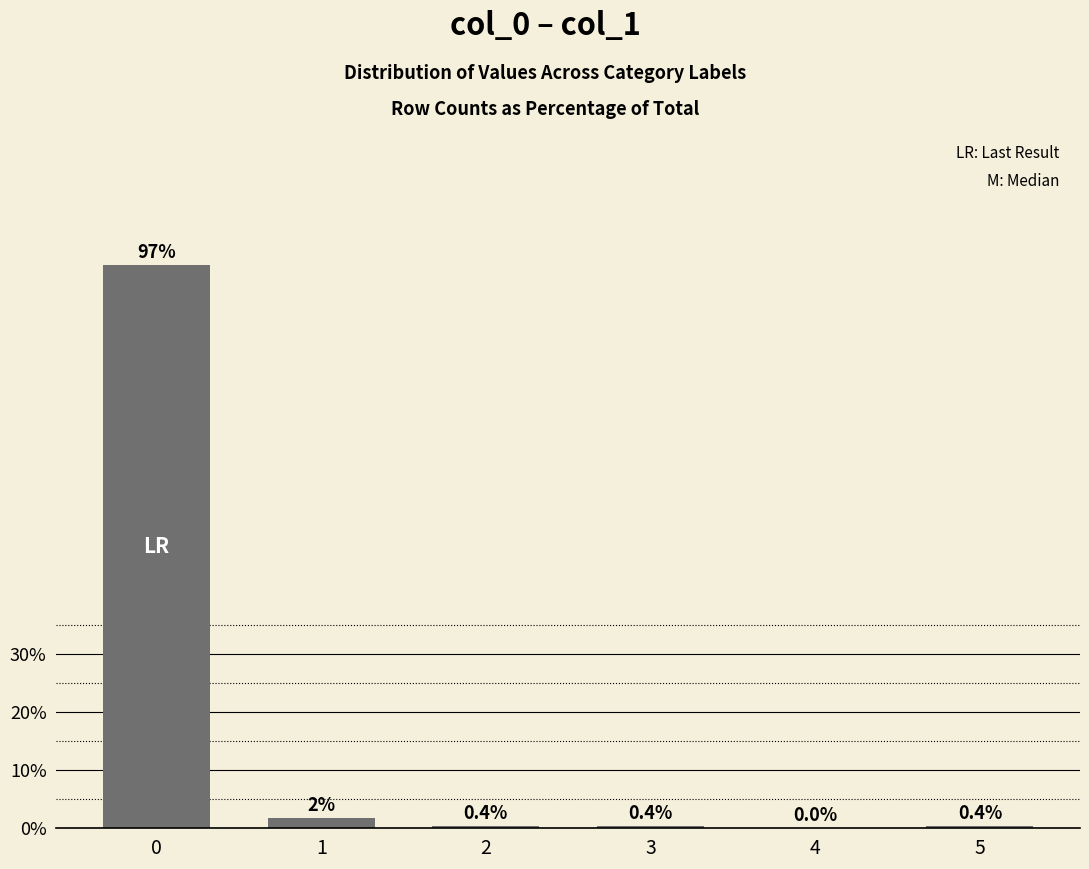

Are the bars horizontal?

No